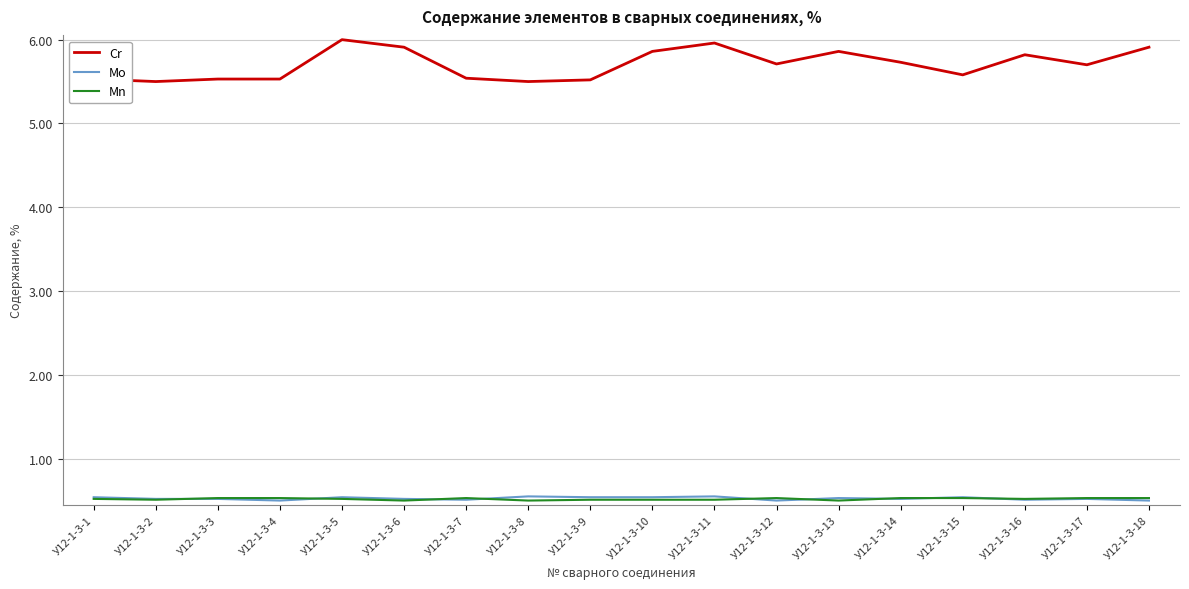

What are all the series names shown in the legend?

Cr, Mo, Mn